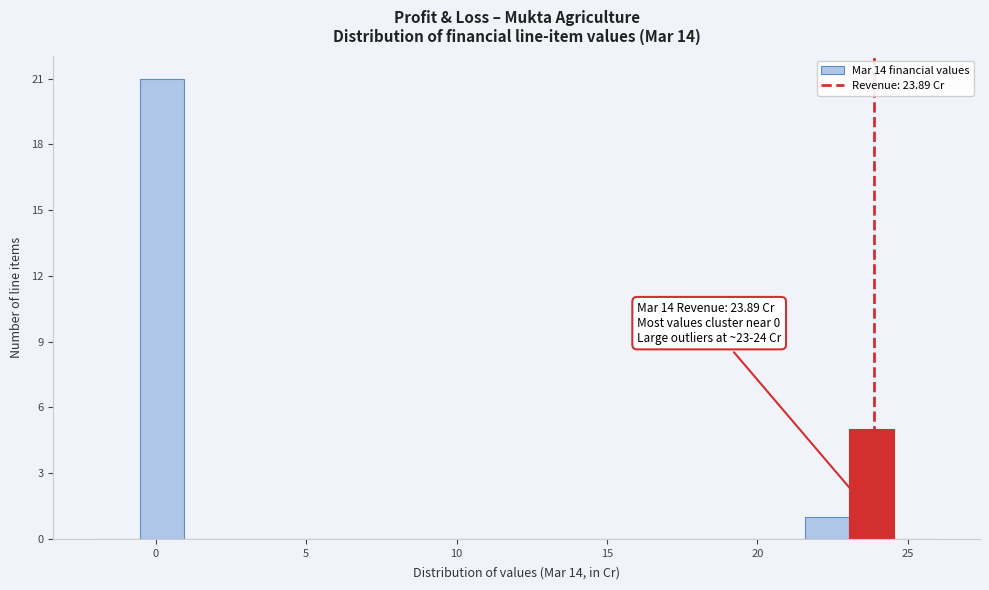

Read against the x-axis, roughly where is the centre of the tallest bar?

0.0